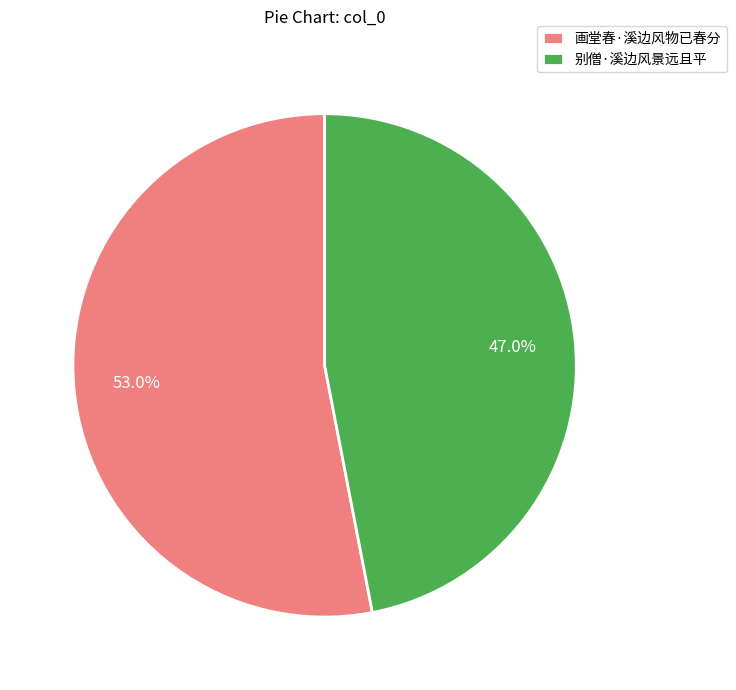

How many slices are in this pie chart?

2